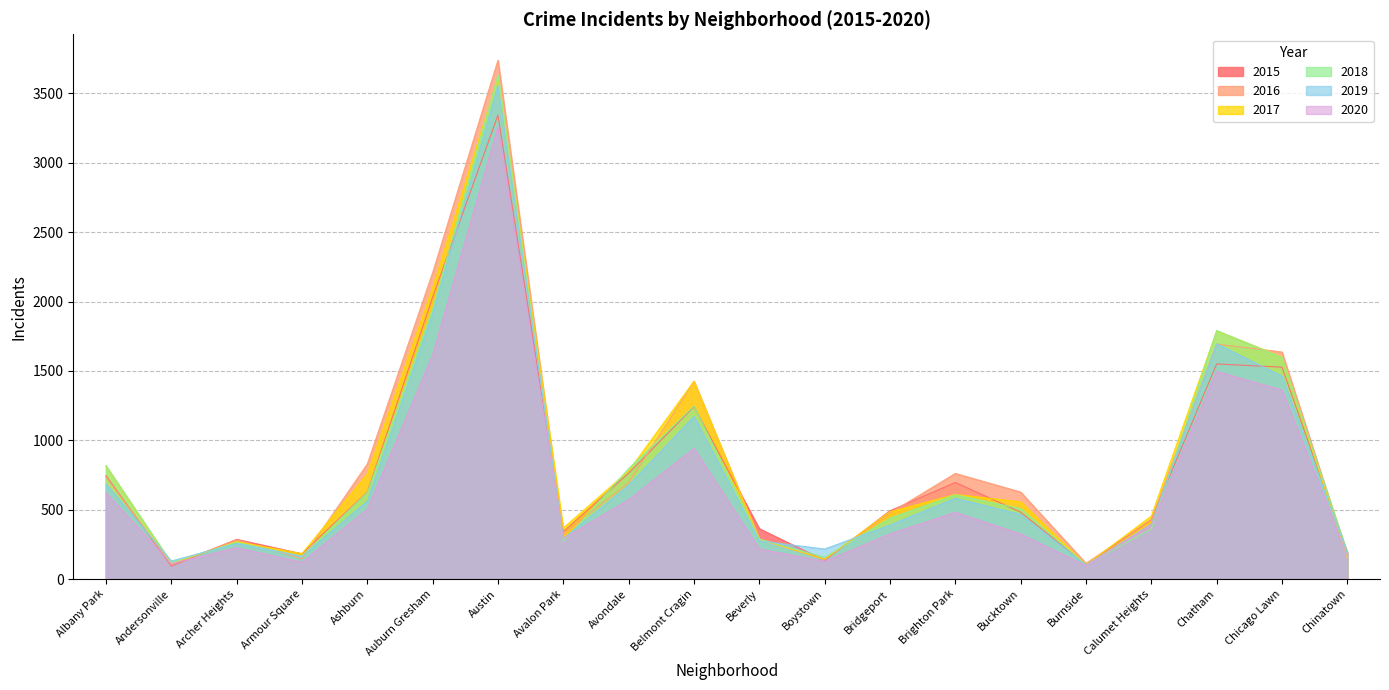

Between Brighton Park and Bridgeport, which is larger?

Brighton Park